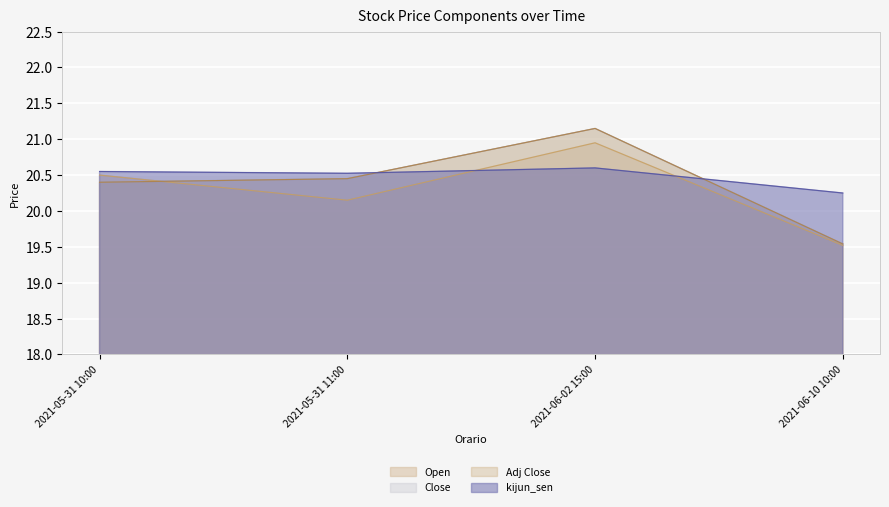

What is the difference between the maximum and minimum values in the kijun_sen series?

0.4